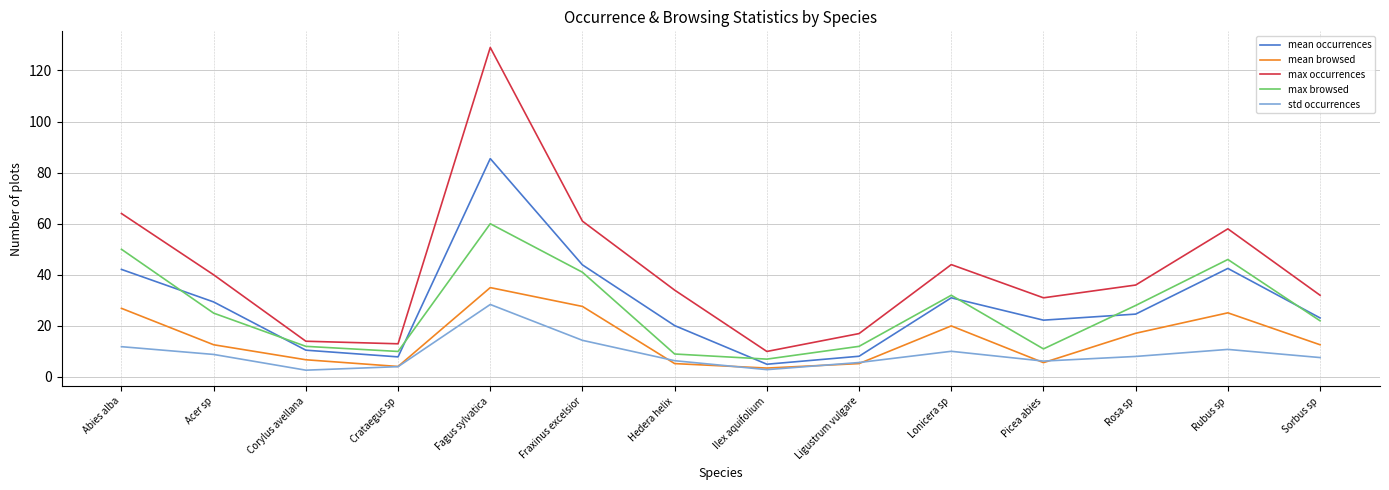

Which series has the largest range (max minus min)?

max occurrences